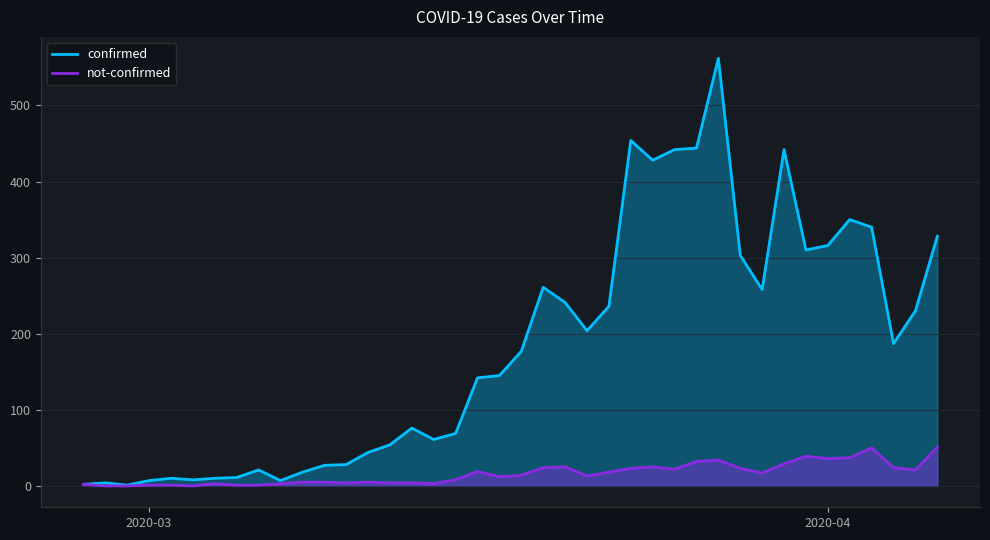

True or false: confirmed has more than 2 points higher than both neighbors.

True